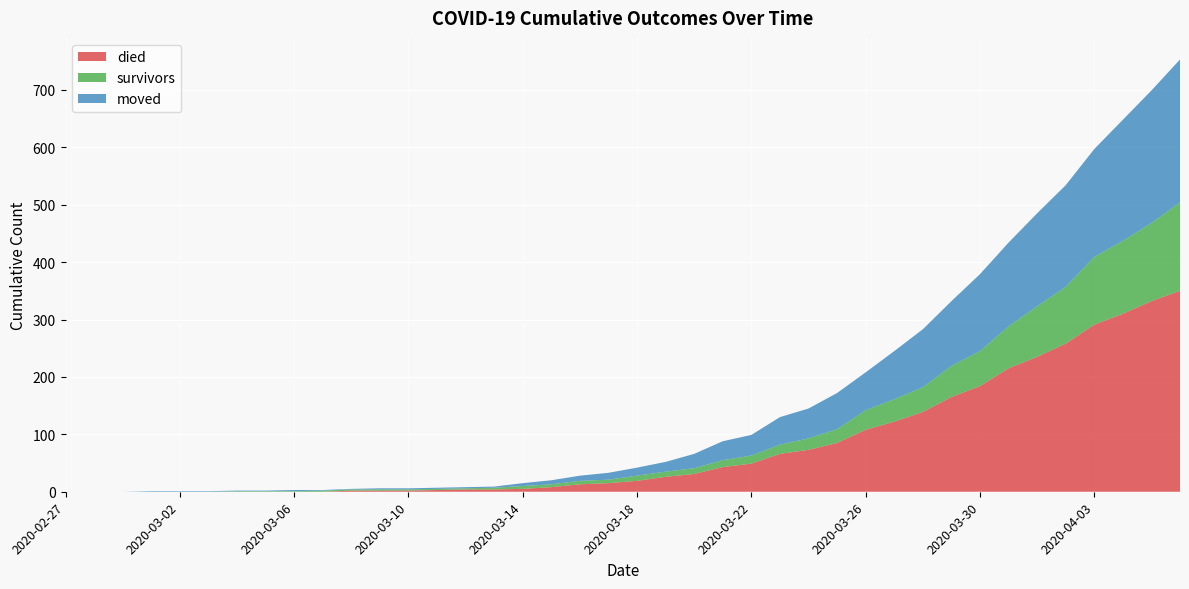

Reading right to left, transcribe all the data shown in this chart.

died: 350	332	310	291	258	235	215	184	165	139	122	108	85	73	66	49	43	31	26	19	15	13	8	5	4	4	3	2	2	2	0	0	0	0	0	0	0	0	0	0
survivors: 154	136	127	118	99	88	73	61	54	43	39	34	24	20	16	14	12	10	9	9	6	6	5	5	3	2	2	2	2	2	2	1	1	1	0	0	0	0	0	0
moved: 249	231	211	188	177	162	146	134	113	101	84	66	63	52	48	36	33	25	17	14	12	9	7	5	2	2	2	2	2	1	1	2	1	1	1	1	1	0	0	0